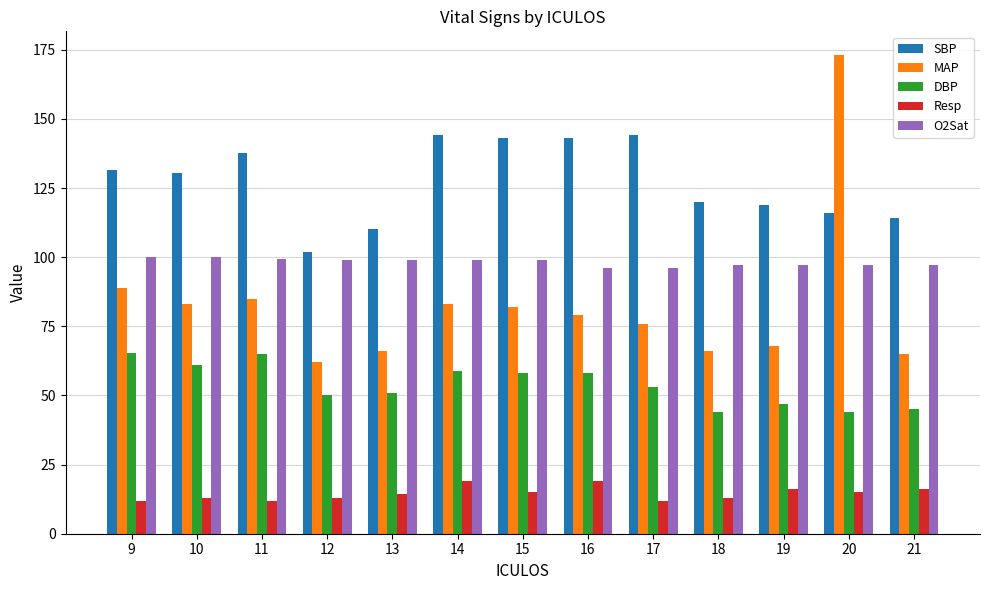

The DBP series shows 11.5 at 19. True or false?

False